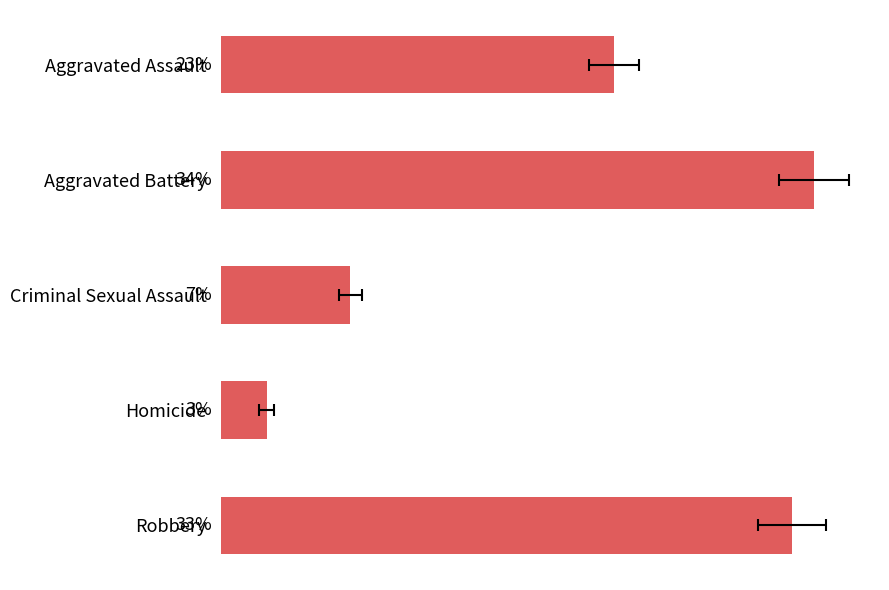

What is the approximate value at Aggravated Assault?

22.7